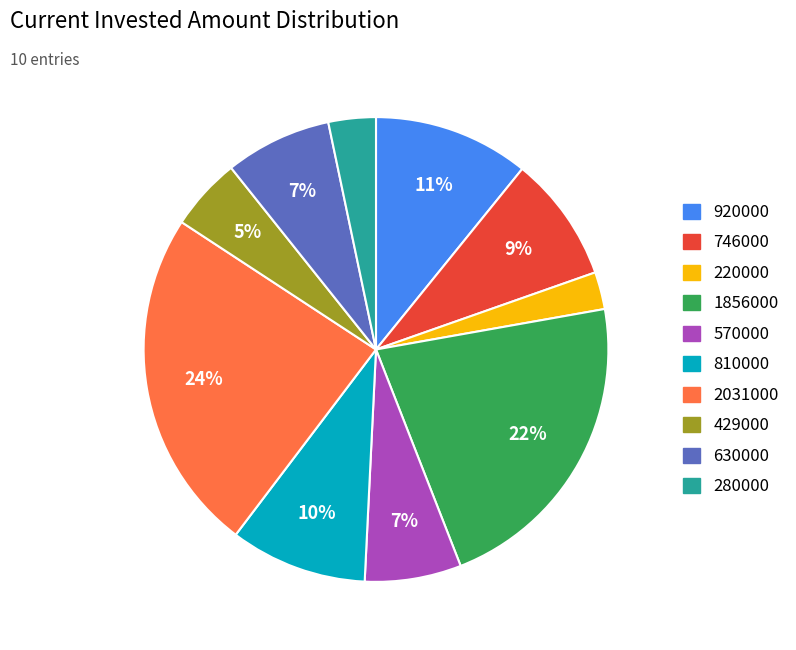

Between 920000 and 810000, which is larger?

920000